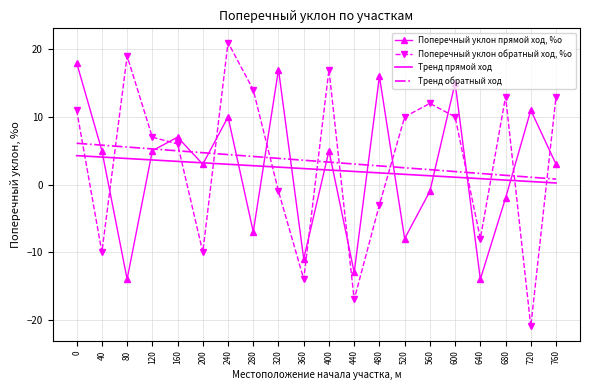

Reading left to right, what are all the values shown in this chart?

Поперечный уклон прямой ход, %о: 18.0	5.0	-14.0	5.0	7.0	3.0	10.0	-7.0	17.0	-11.0	5.0	-13.0	16.0	-8.0	-1.0	15.0	-14.0	-2.0	11.0	3.0
Поперечный уклон обратный ход, %о: 11.0	-10.0	19.0	7.0	6.0	-10.0	21.0	14.0	-1.0	-14.0	17.0	-17.0	-3.0	10.0	12.0	10.0	-8.0	13.0	-21.0	13.0
Тренд прямой ход: 4.3	4.1	3.8	3.6	3.4	3.2	3.0	2.8	2.6	2.4	2.1	1.9	1.7	1.5	1.3	1.1	0.9	0.7	0.4	0.2
Тренд обратный ход: 6.1	5.8	5.5	5.3	5.0	4.7	4.4	4.1	3.9	3.6	3.3	3.0	2.8	2.5	2.2	1.9	1.6	1.4	1.1	0.8